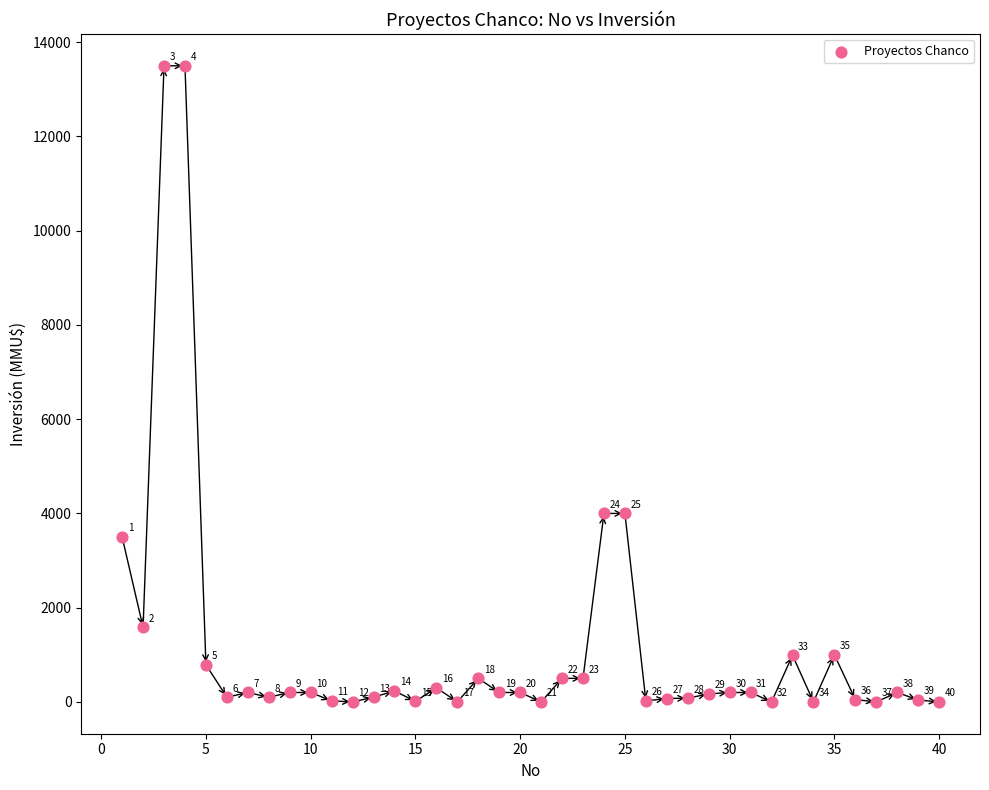

What Y value in the scatter plot is closest to 6750?

4000